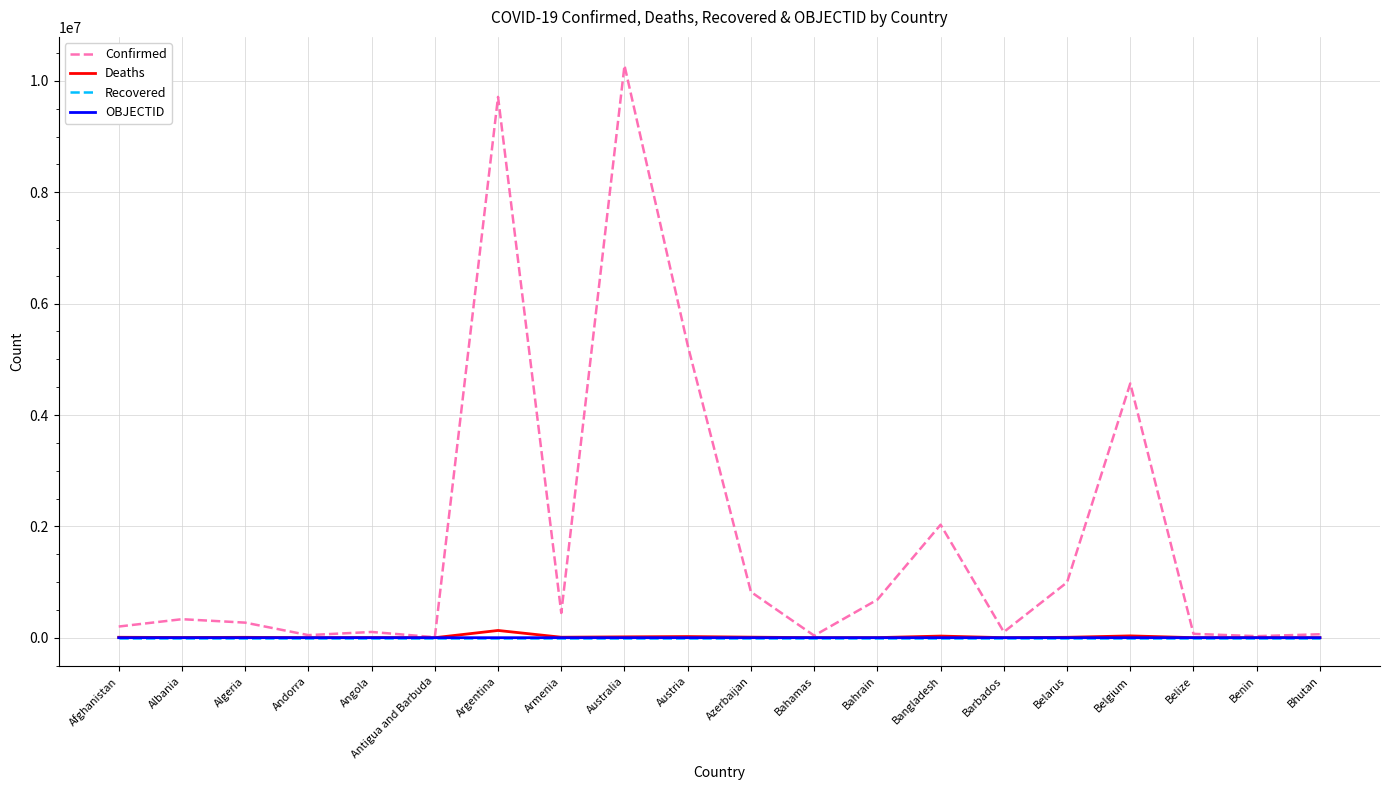

Read the Confirmed value at Belarus.

994037